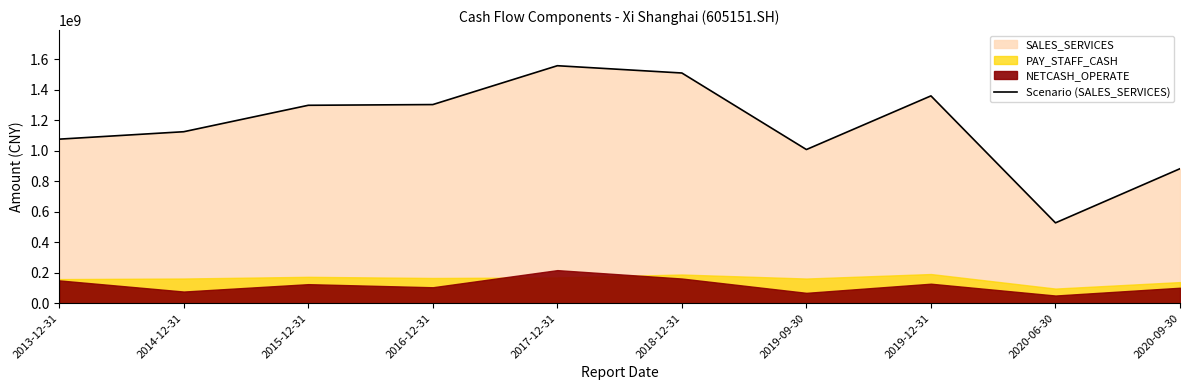

Which category has the highest value across all series?

2017-12-31